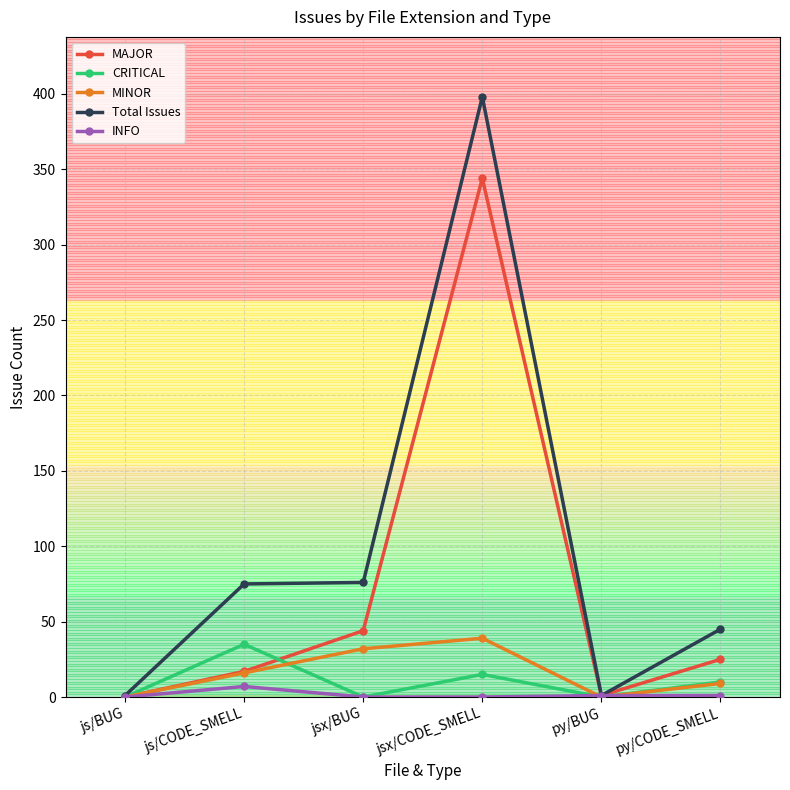

What is the label of the 5th point from the right?

js/CODE_SMELL